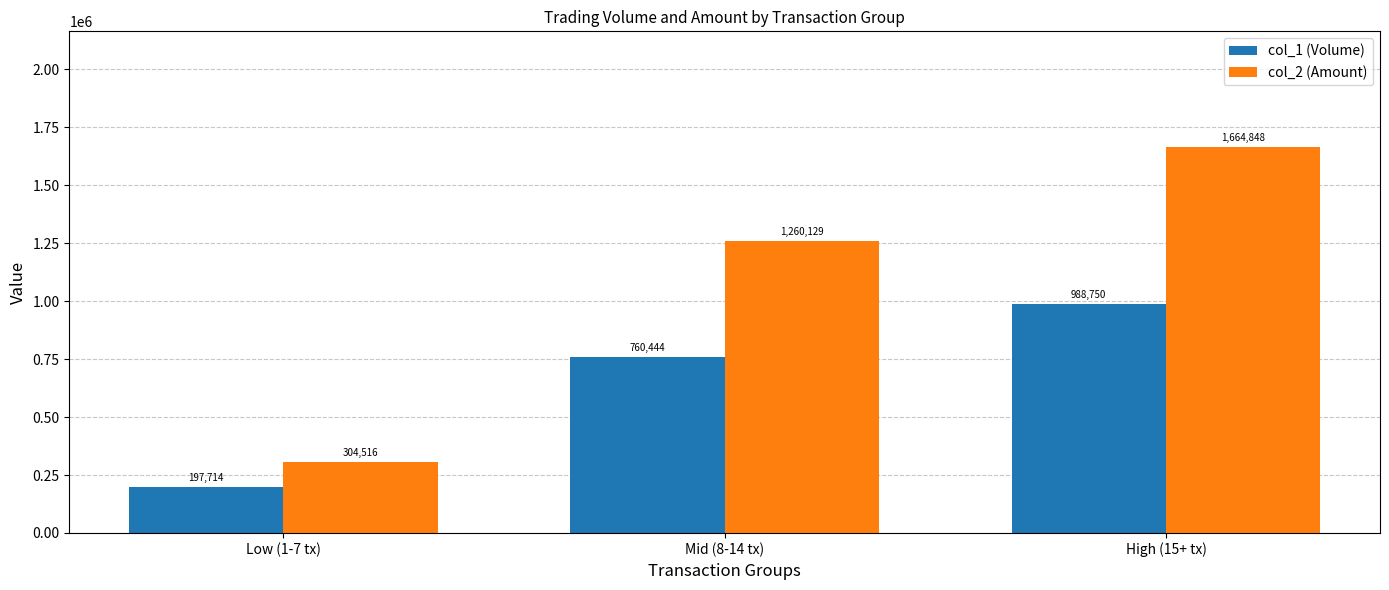

Which category has the highest value across all series?

High (15+ tx)